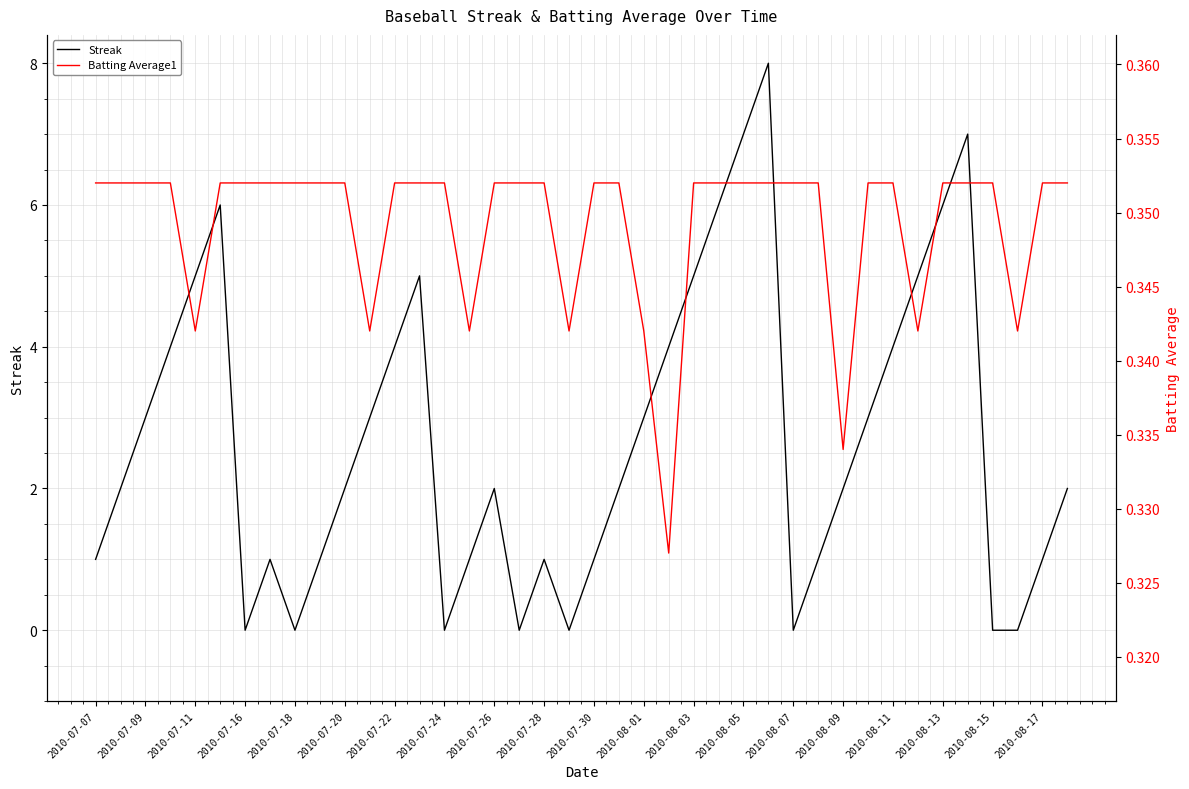

What is the maximum value for Streak?

8